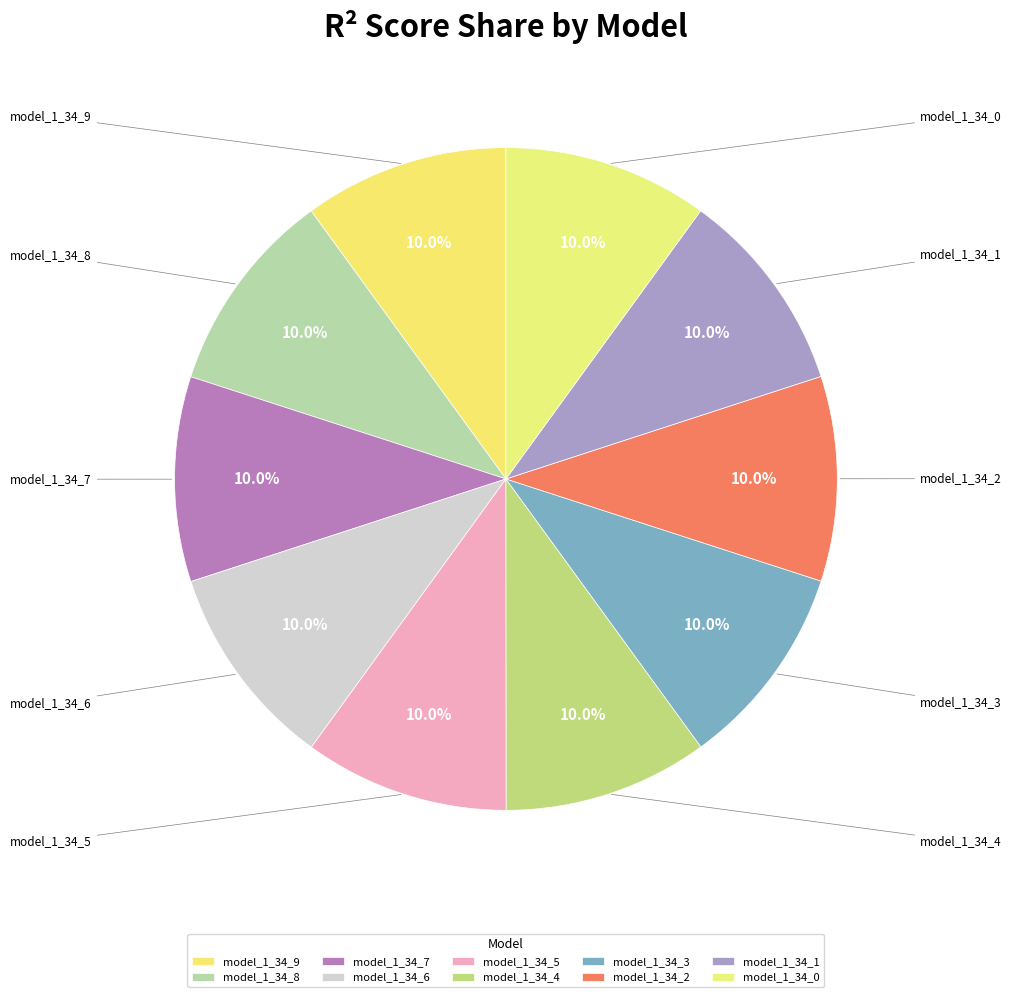

To the nearest percent, what portion does model_1_34_5 represent?

10%